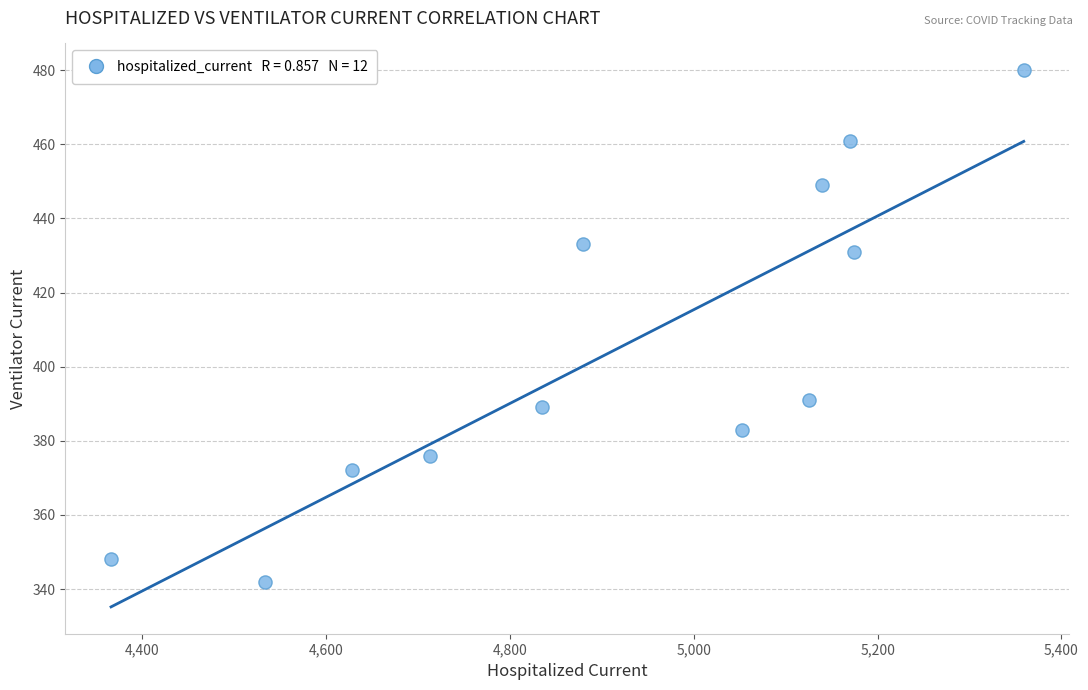

What is the average Y value?

405